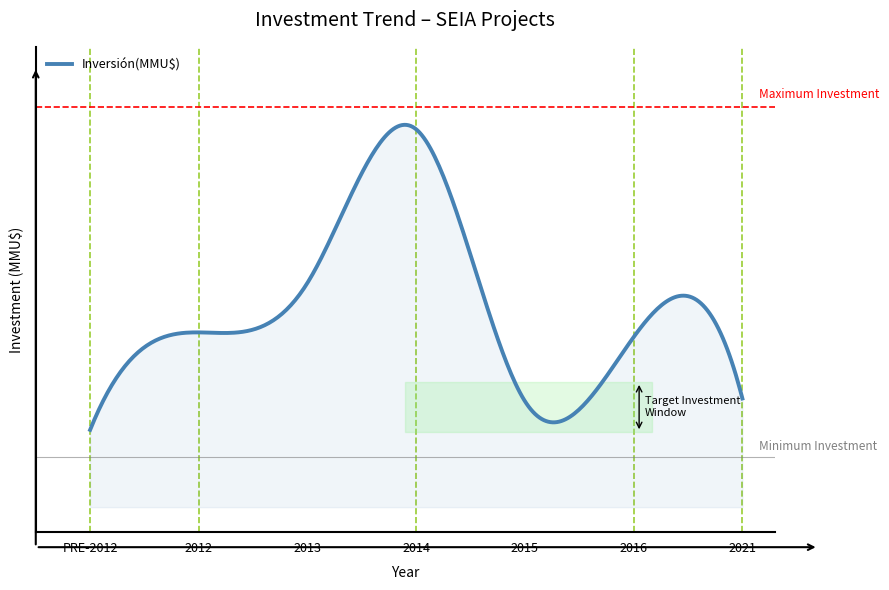

Does the chart display data point markers on the line(s)?

No